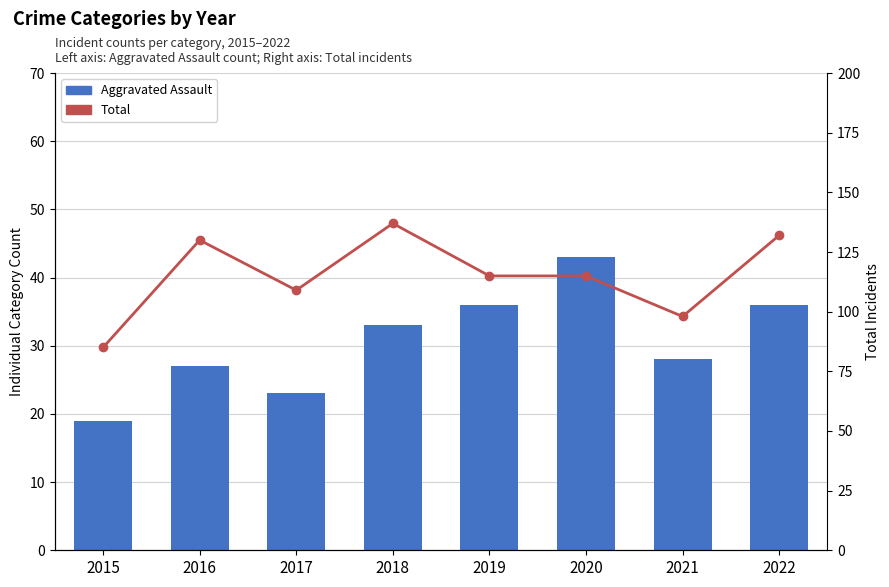

Where does the Total series first go above 115?

2016